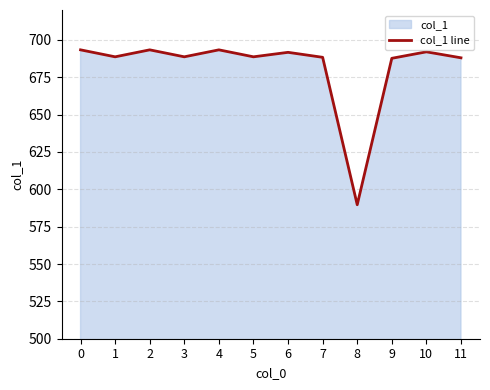

Read the value at 9.

687.7